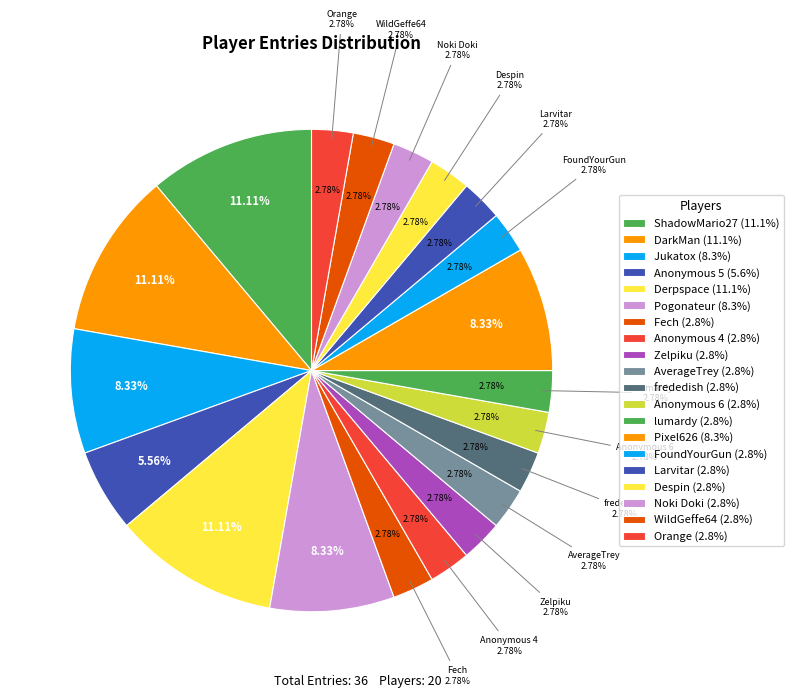

To the nearest percent, what is the combined percentage of Pixel626 and frededish?

11%